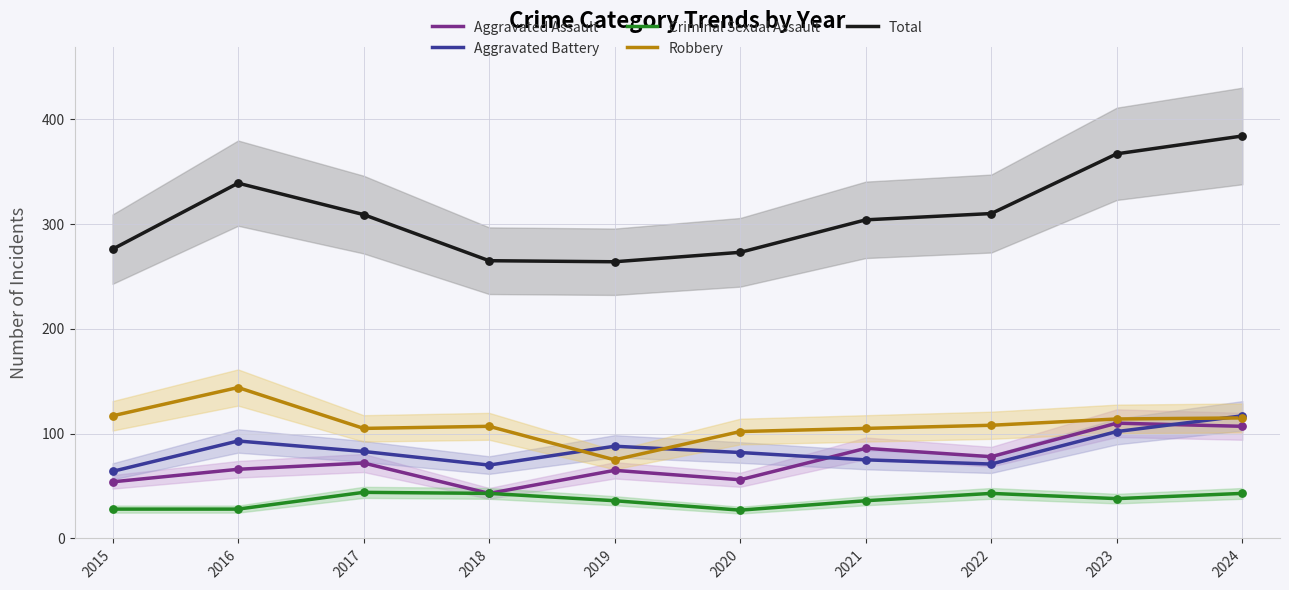

Which series contains the highest Y value?

Total